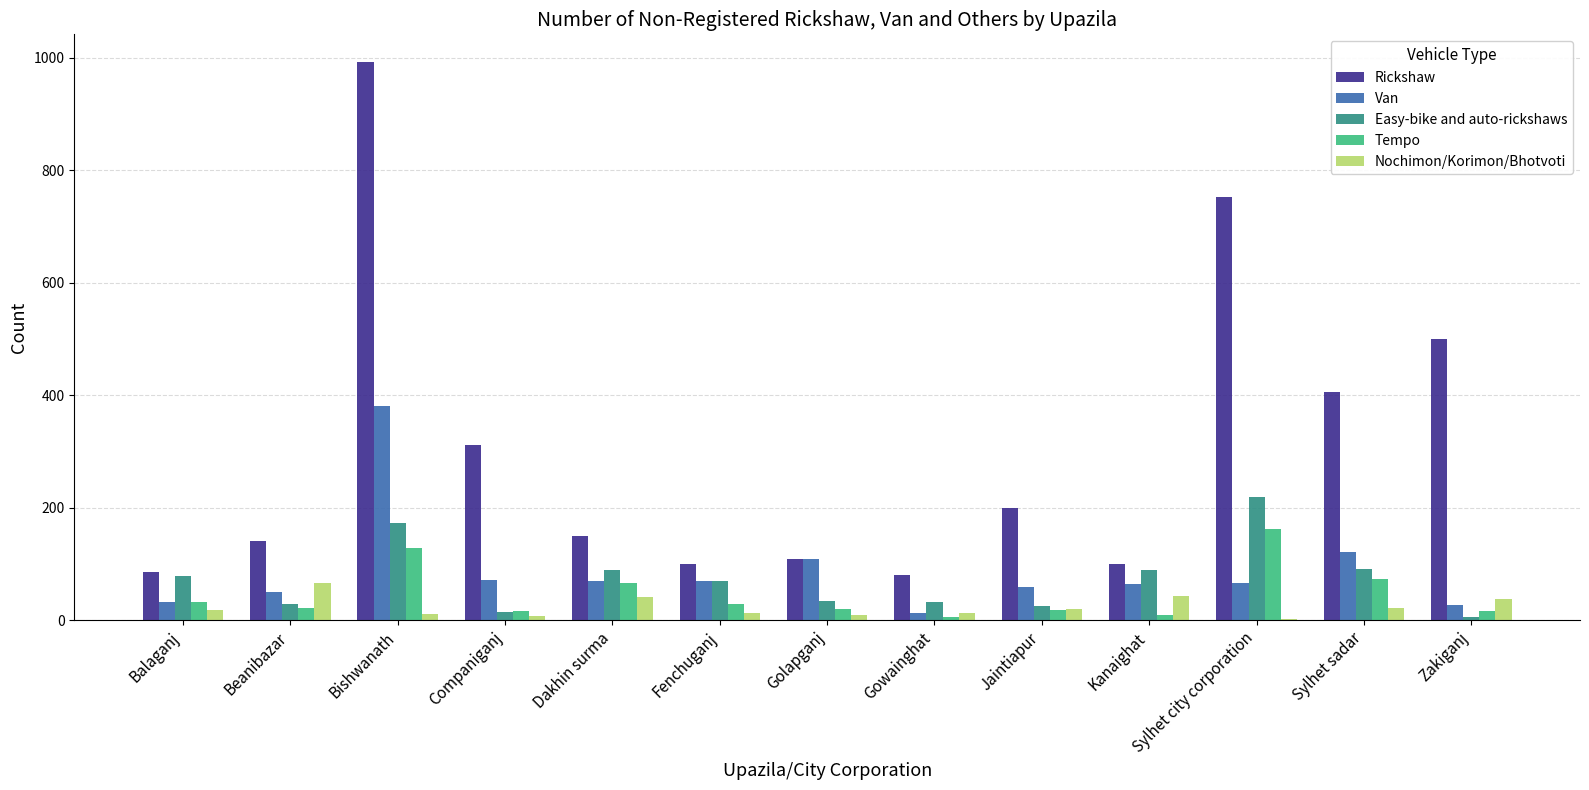

Which label corresponds to the largest value in the chart?

Bishwanath